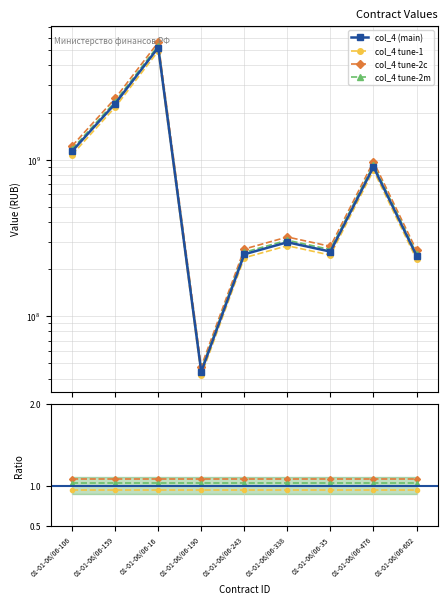

Count the number of categories in the chart.

9